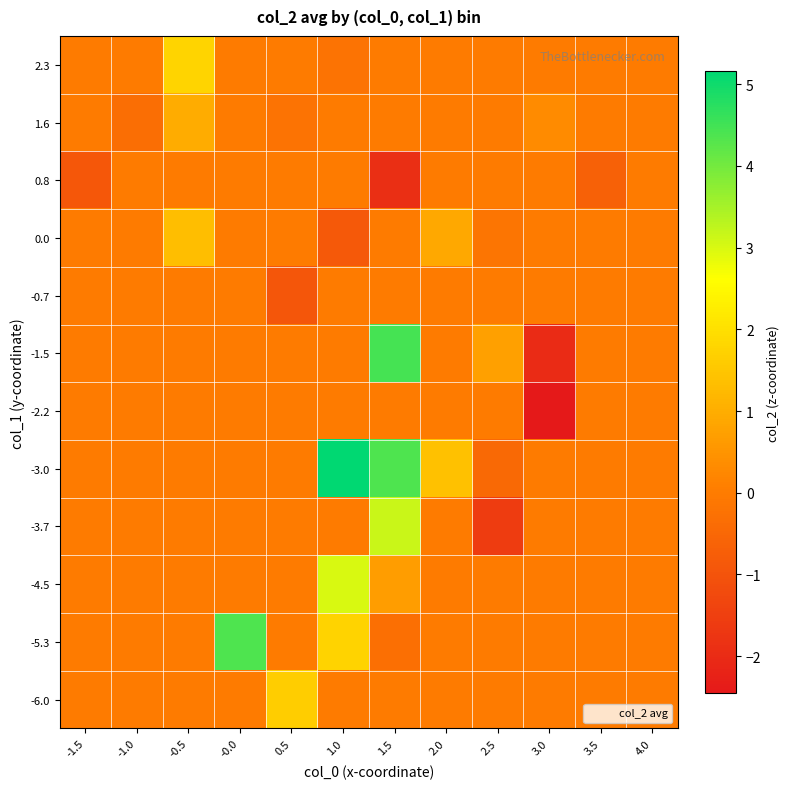

What is the smallest value displayed?

-2.5